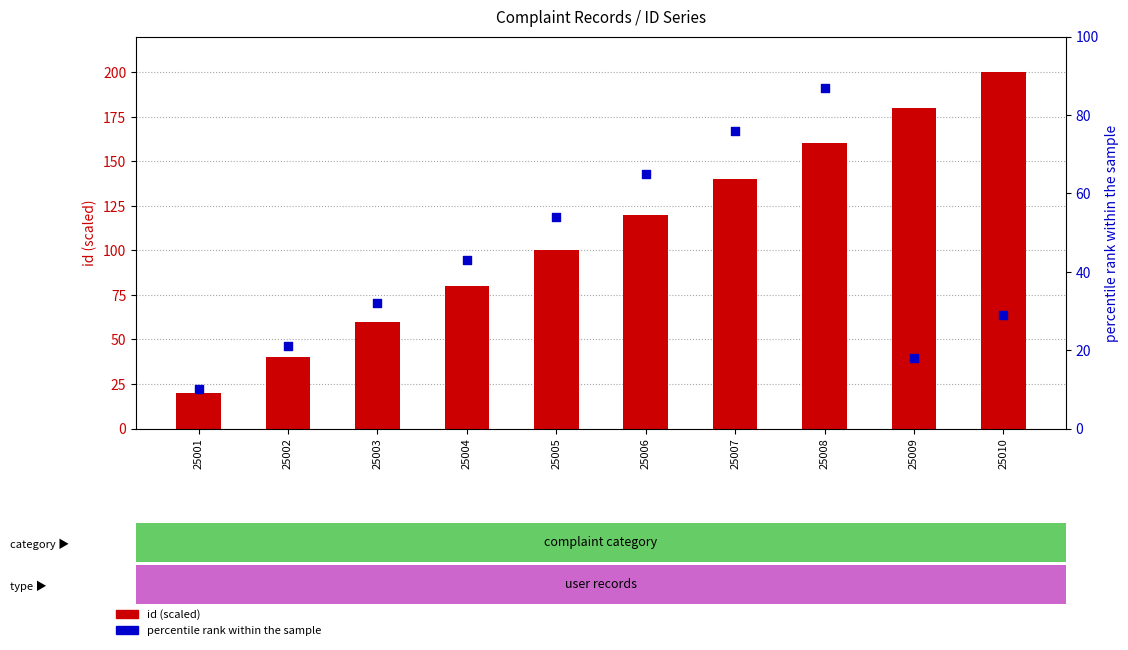

Which series has the largest Y range (max minus min)?

id (scaled)